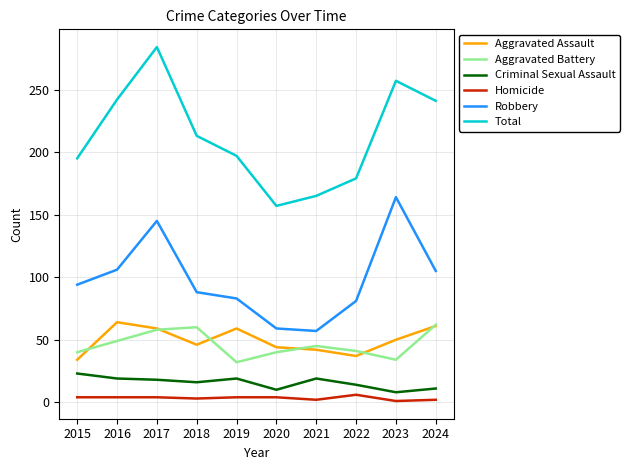

At which category is the sum across all series the highest?

2017